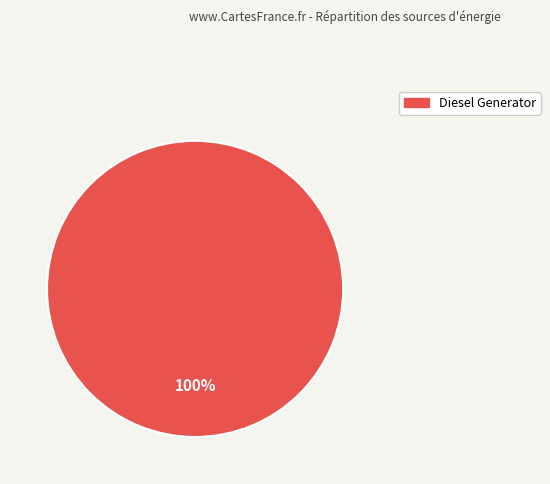

Is there any slice that represents more than half of the pie?

Yes